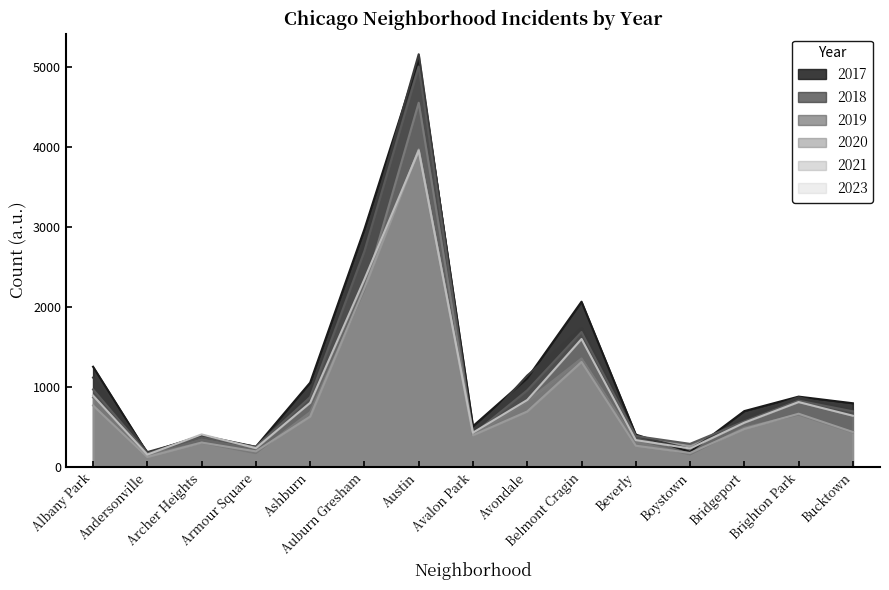

At which label does 2018 reach its peak?

Austin